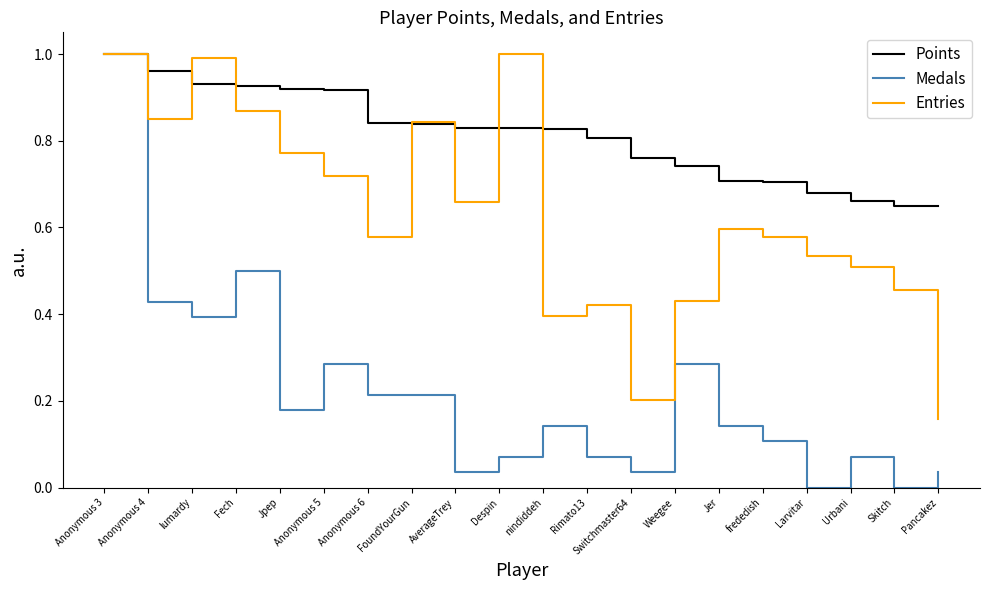

Between Anonymous 4 and Anonymous 5, which series saw the biggest shift?

Medals